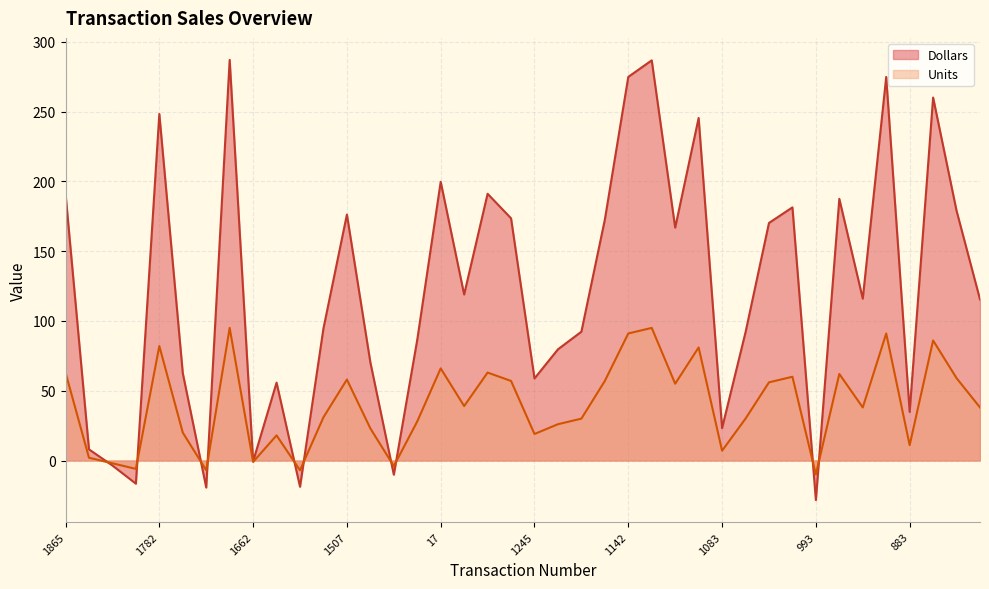

Where is Dollars nearest to the value 129?

1308